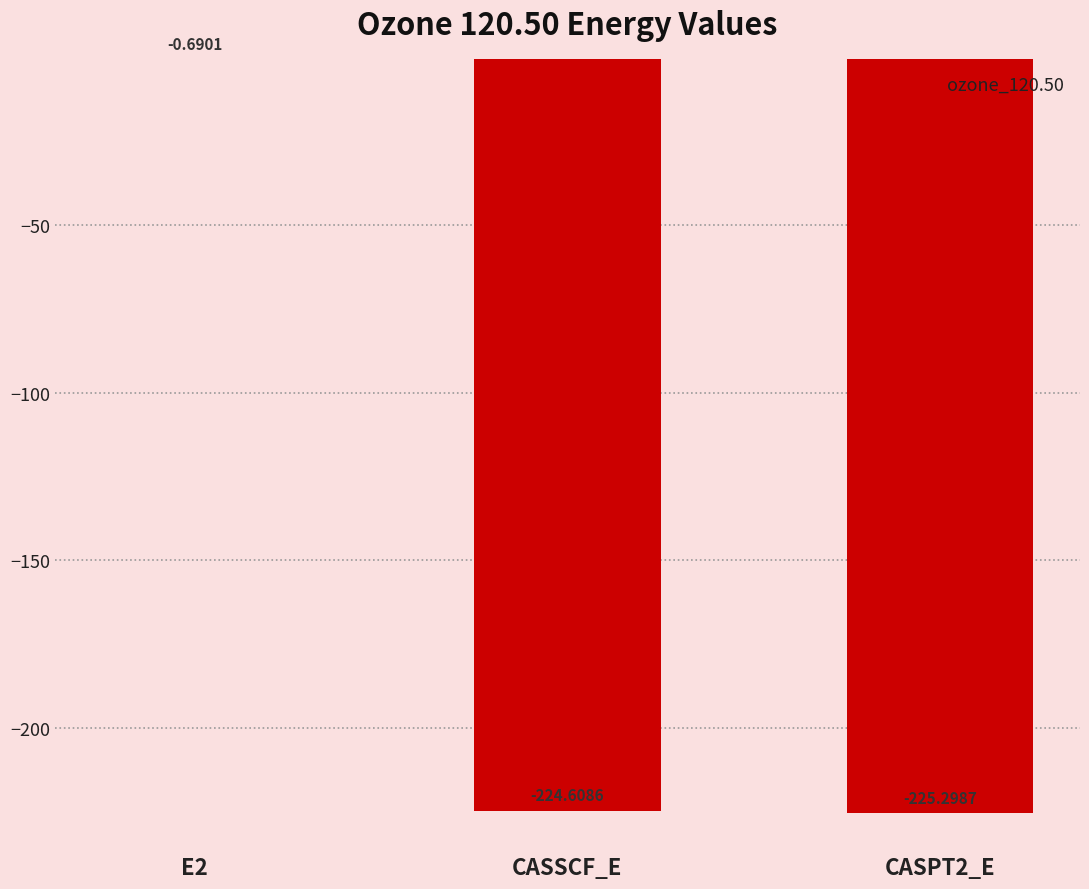

What is the sum of the values at CASPT2_E and E2?

-226.0